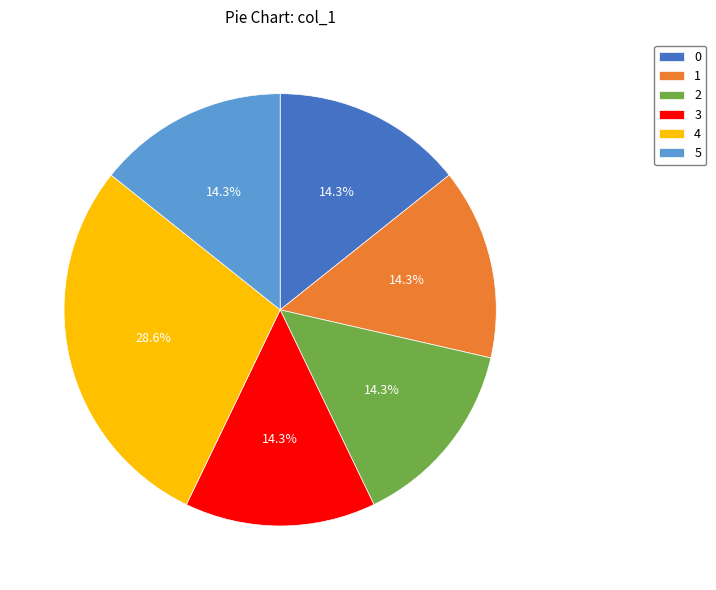

Is the sum of 3 and 1 greater than half?

No